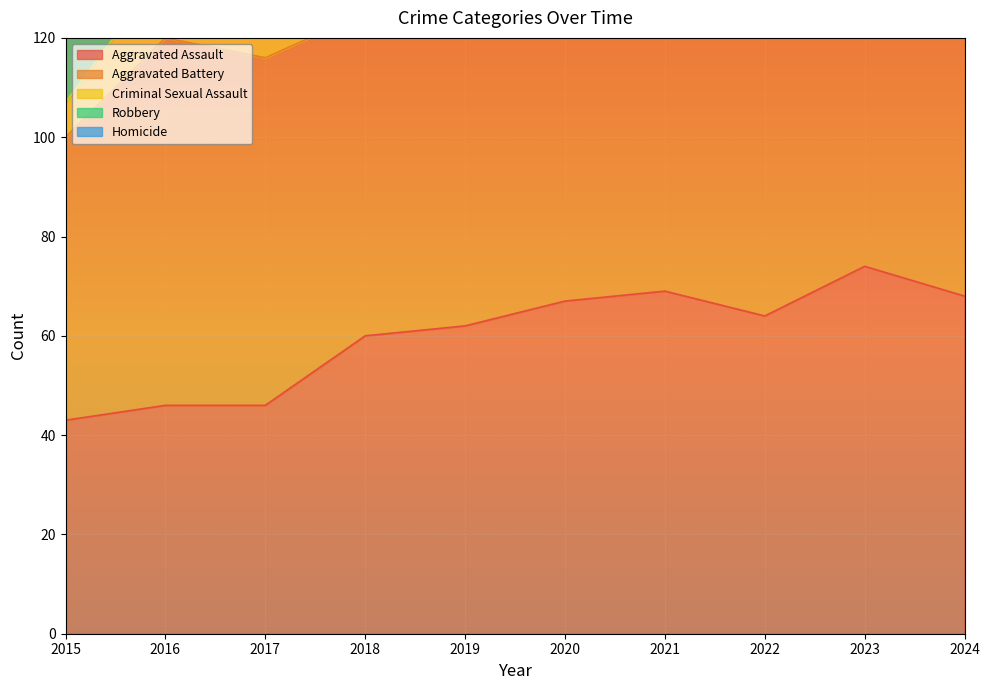

How many data points does each series have?

10